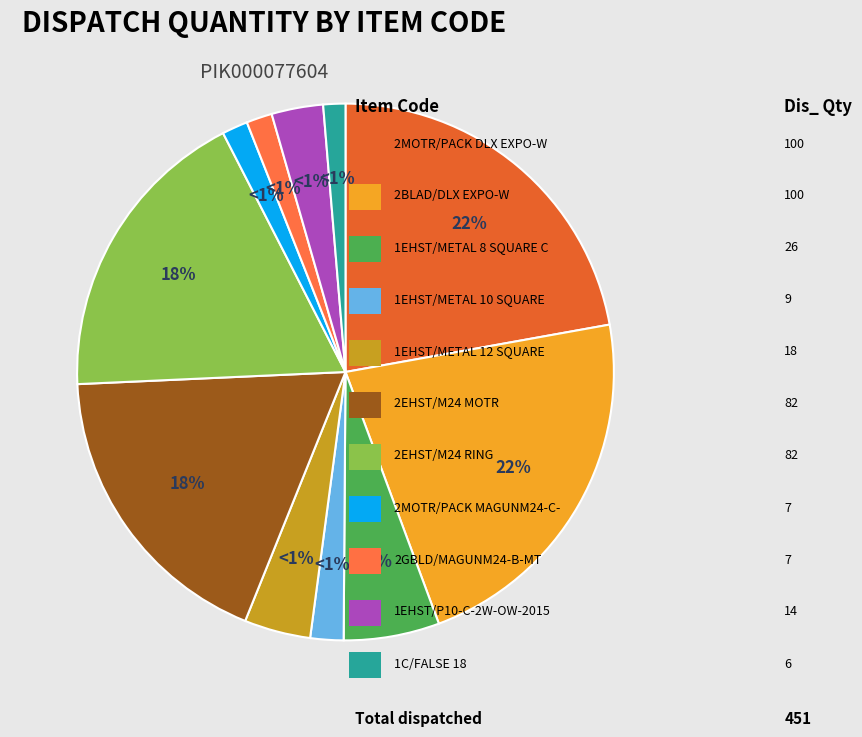

Rank the categories by value from lowest to highest.

1C/FALSE 18, 2MOTR/PACK MAGUNM24-C-B-MT, 2GBLD/MAGUNM24-B-MT, 1EHST/METAL 10 SQUARE COPR, 1EHST/P10-C-2W-OW-2015, 1EHST/METAL 12 SQUARE COPR, 1EHST/METAL 8 SQUARE COPR, 2EHST/M24 MOTR, 2EHST/M24 RING, 2MOTR/PACK DLX EXPO-W, 2BLAD/DLX EXPO-W